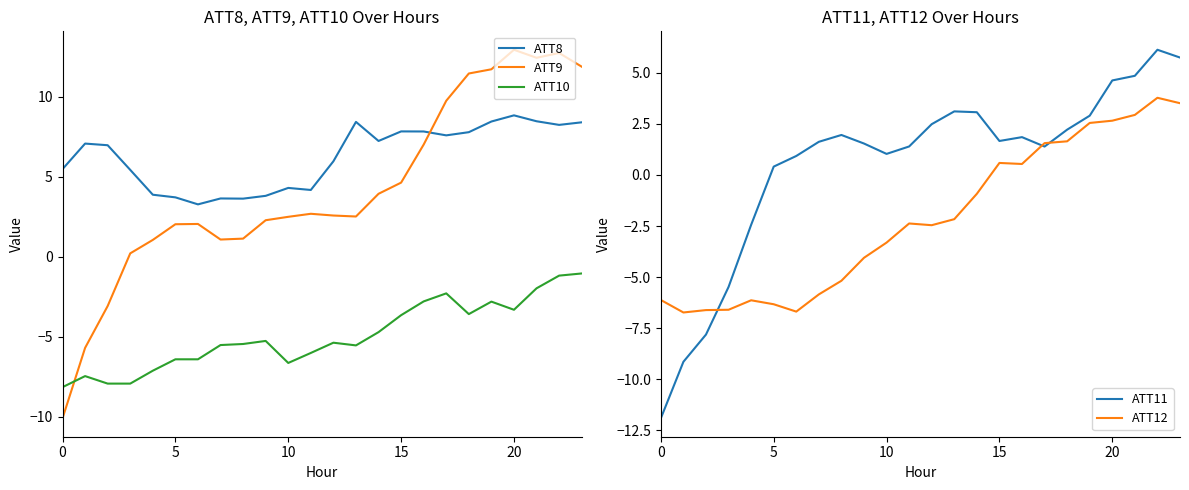

What is the maximum value for ATT10?

-1.1